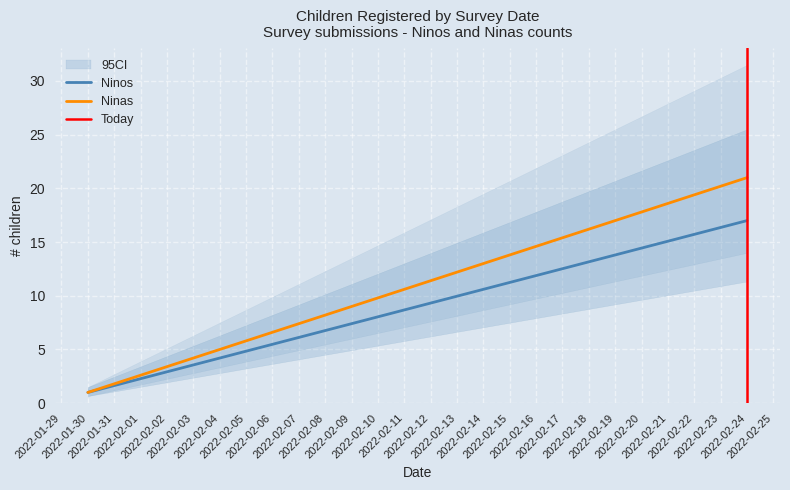

Reading right to left, list all the values displayed in this chart.

Ninos: 17	1
Ninas: 21	1
Today: 1	0